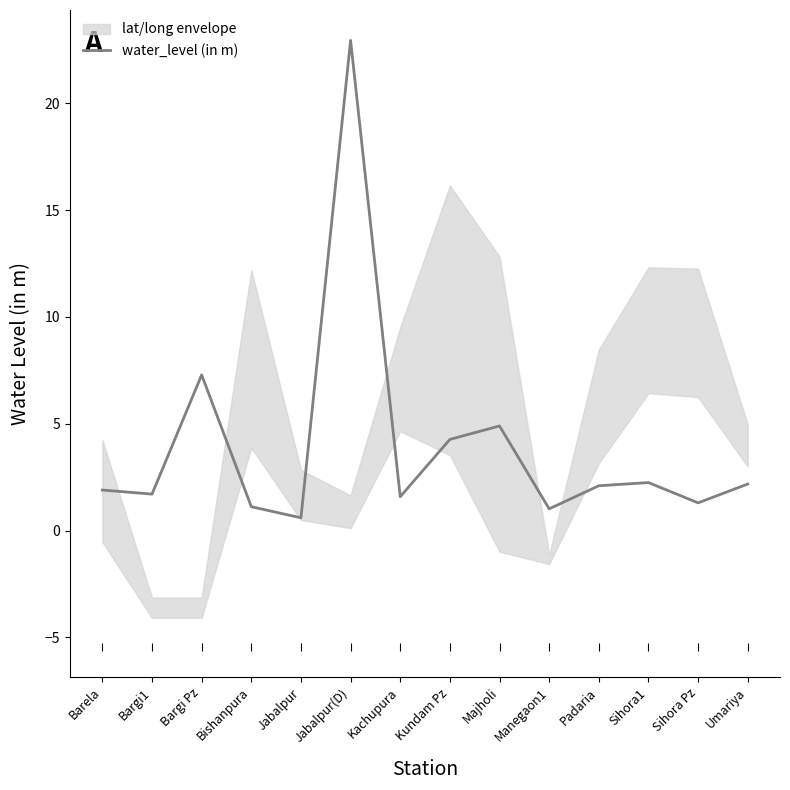

At which label is the value closest to 11?

Bargi Pz